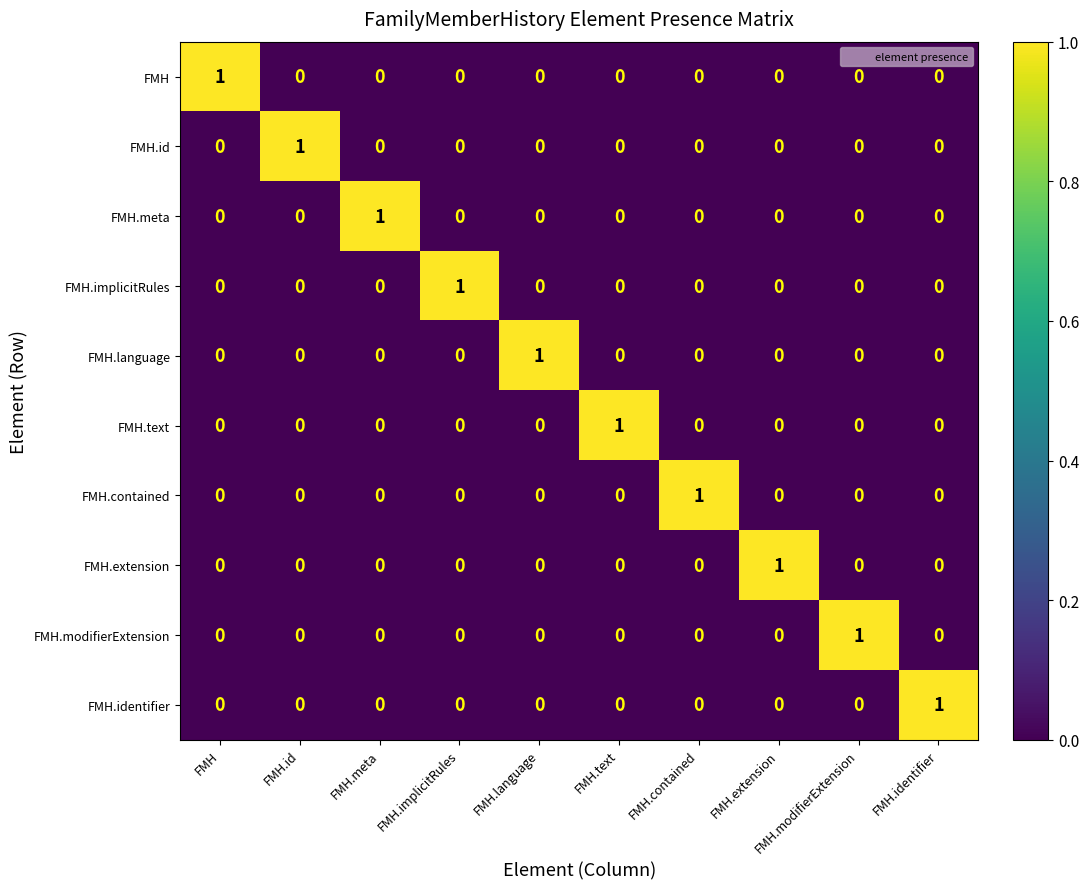

Count the number of data series in this chart.

10